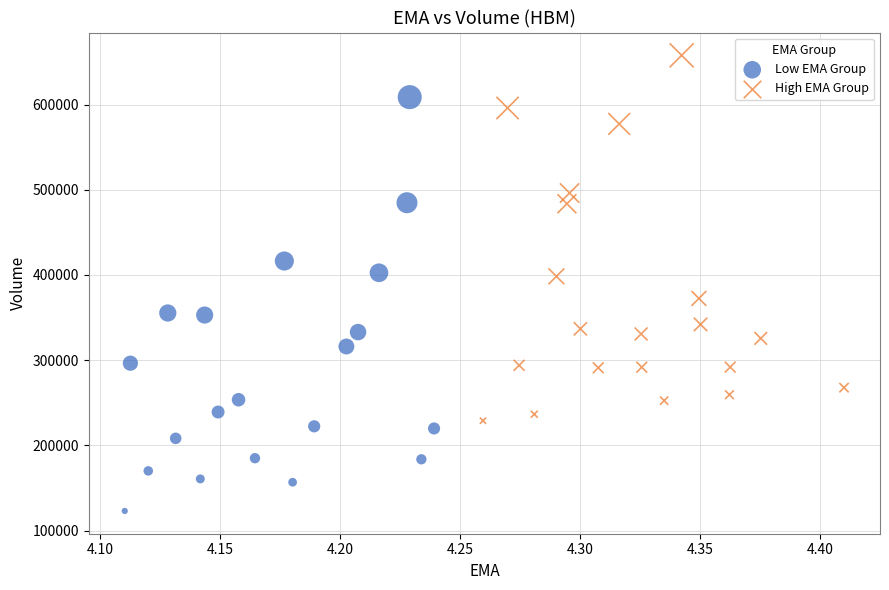

Which series has the widest spread of Y values?

Low EMA Group